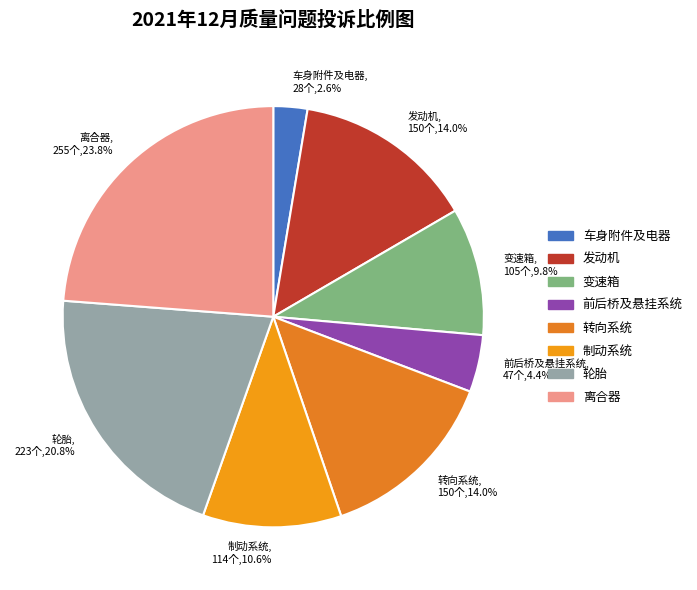

What is the total percentage of 制动系统 and 发动机?

24.6%